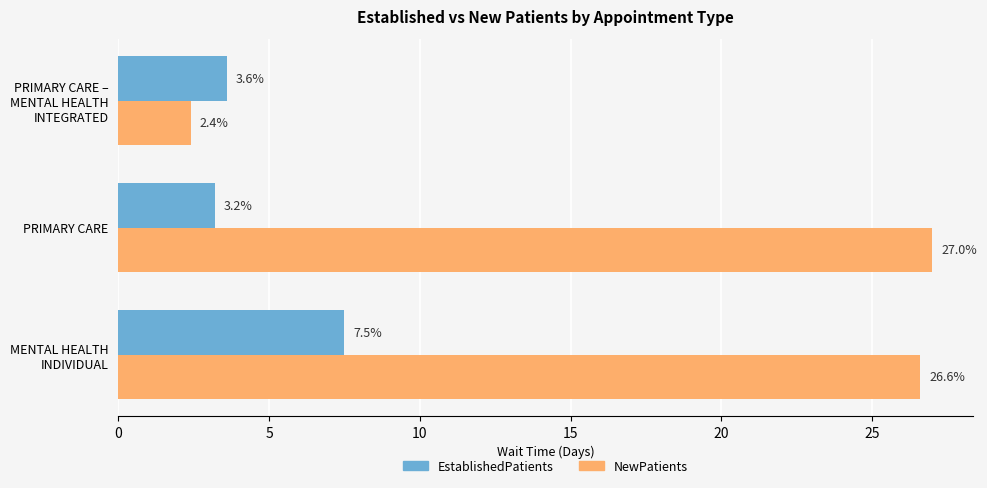

Which series has the largest range (max minus min)?

NewPatients